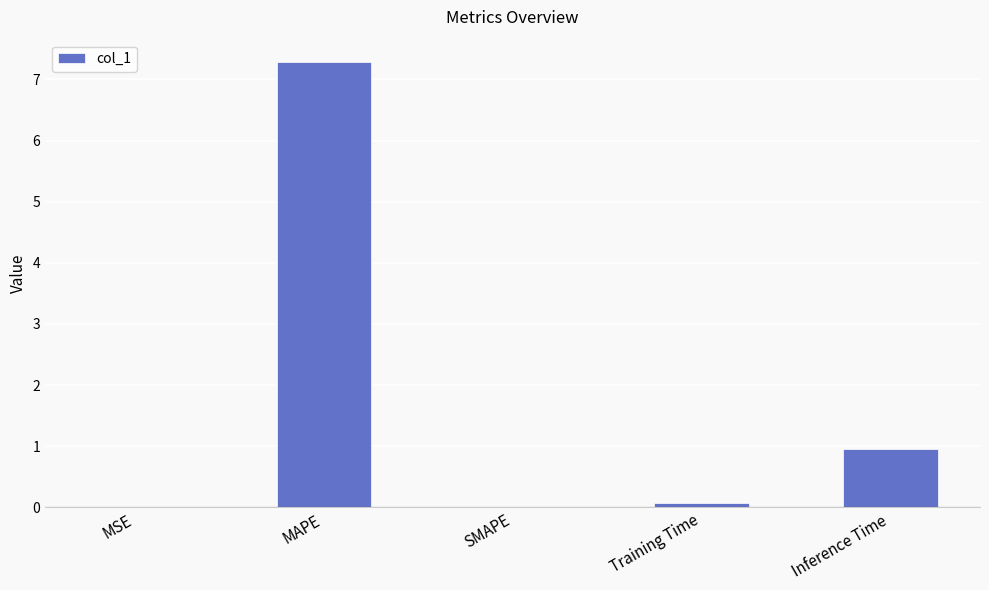

What is the sum of the values at MAPE and SMAPE?

7.3